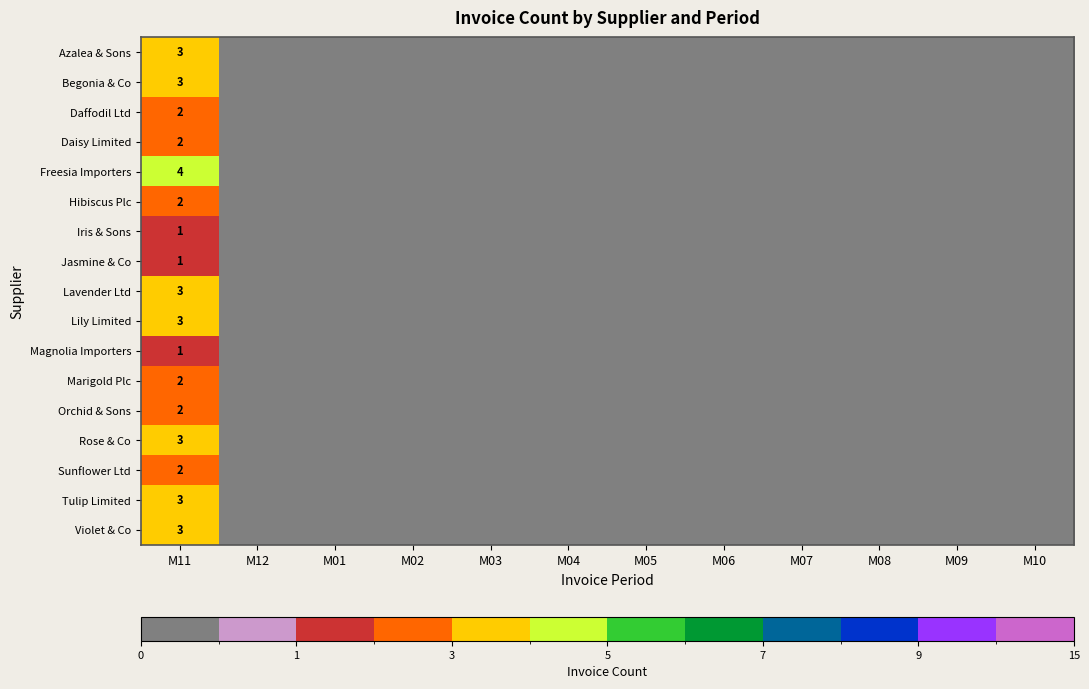

What is the difference between the maximum and second lowest values in the Daisy Limited series?

2